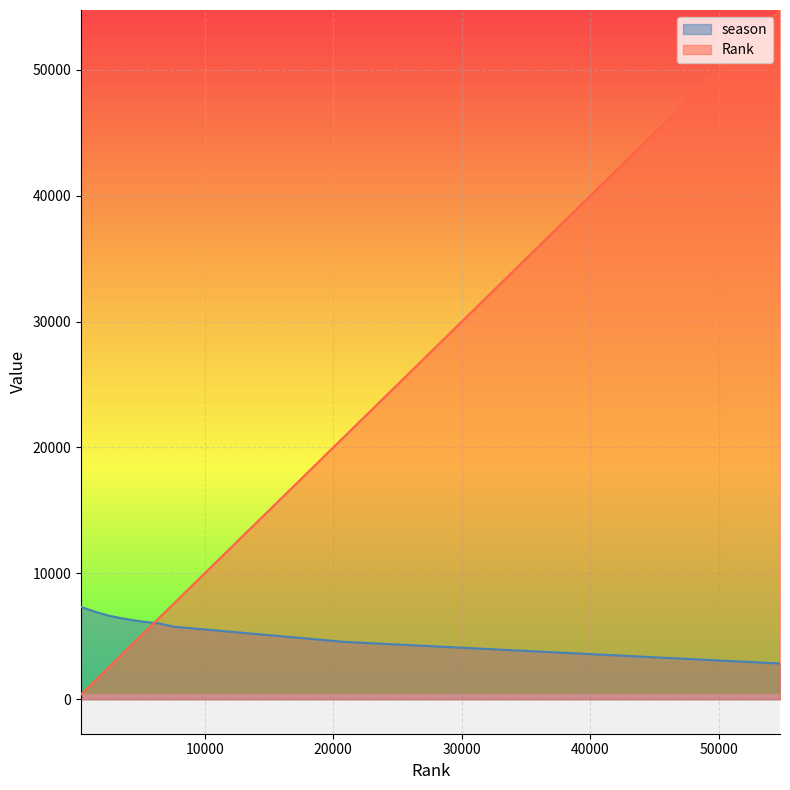

The season series shows 7755 at 20935. True or false?

False